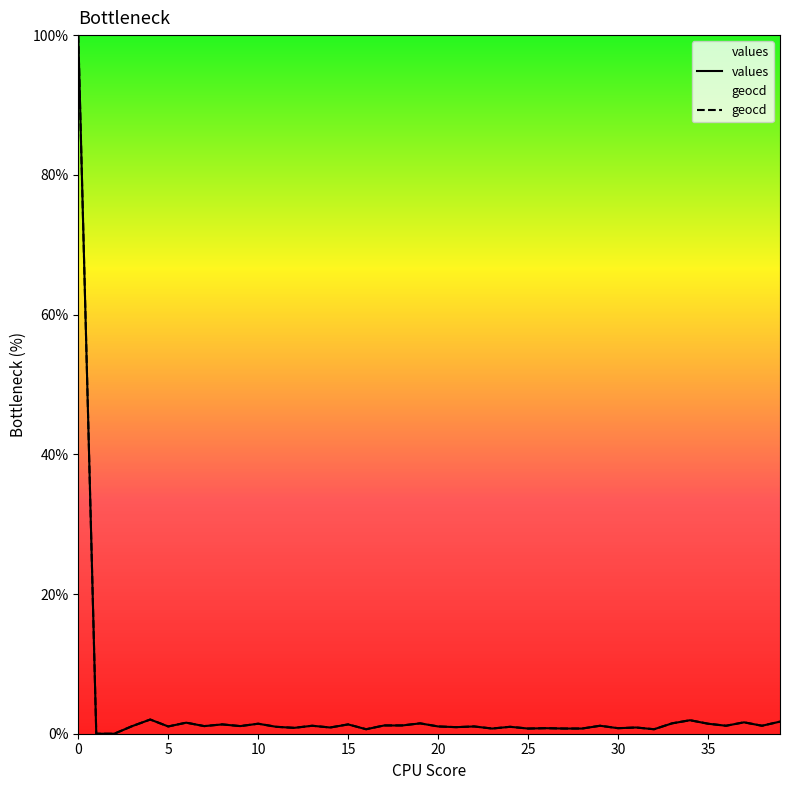

True or false: geocd and values intersect in this chart.

False